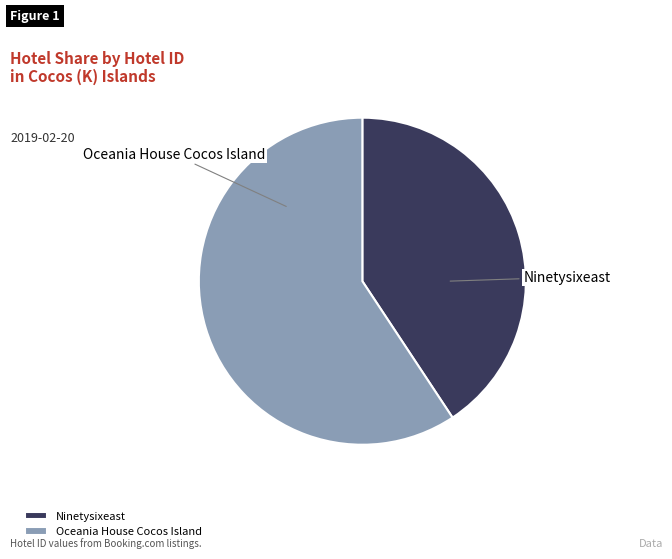

Does any single category account for the majority?

Yes